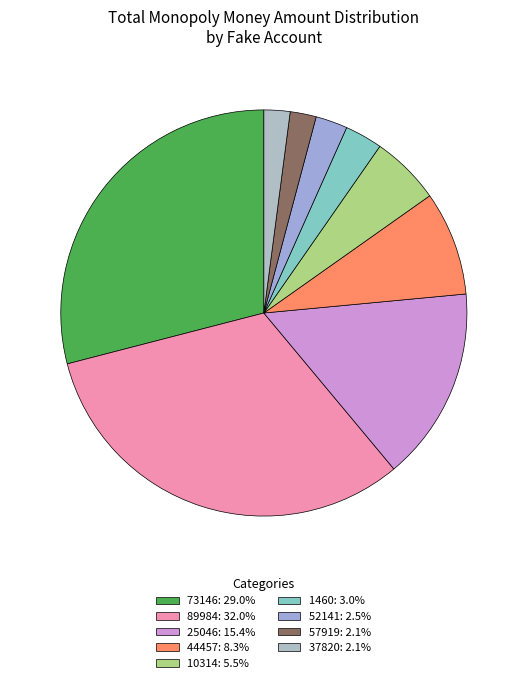

What percentage is the 1460 slice, to the nearest percent?

3%